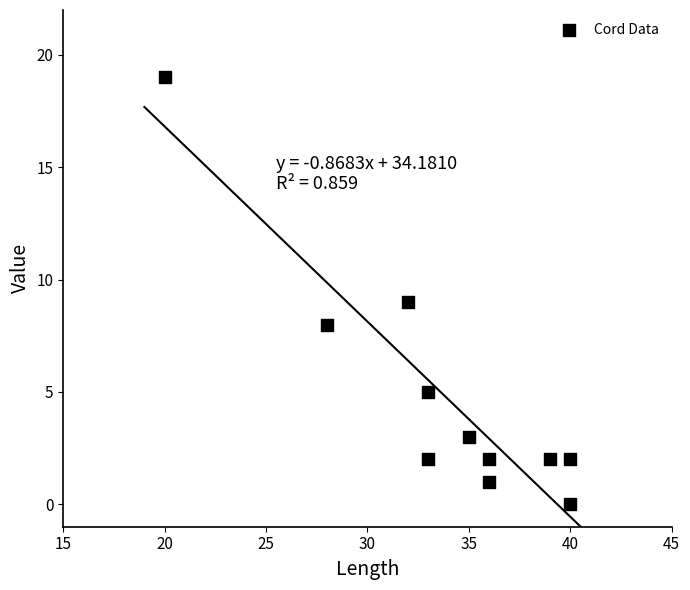

What is the range of X values (max minus min)?

20